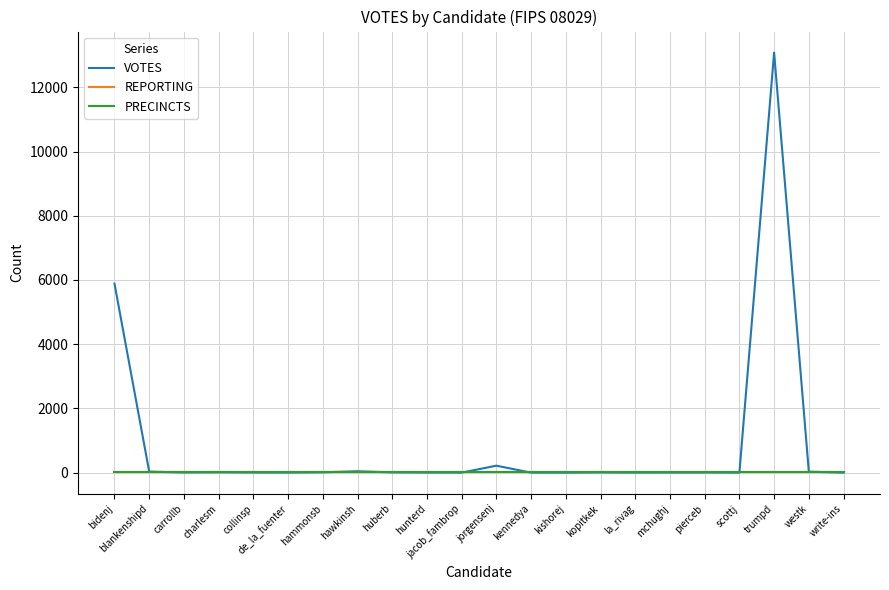

What is the spread (max minus min) of values at scottj?

19